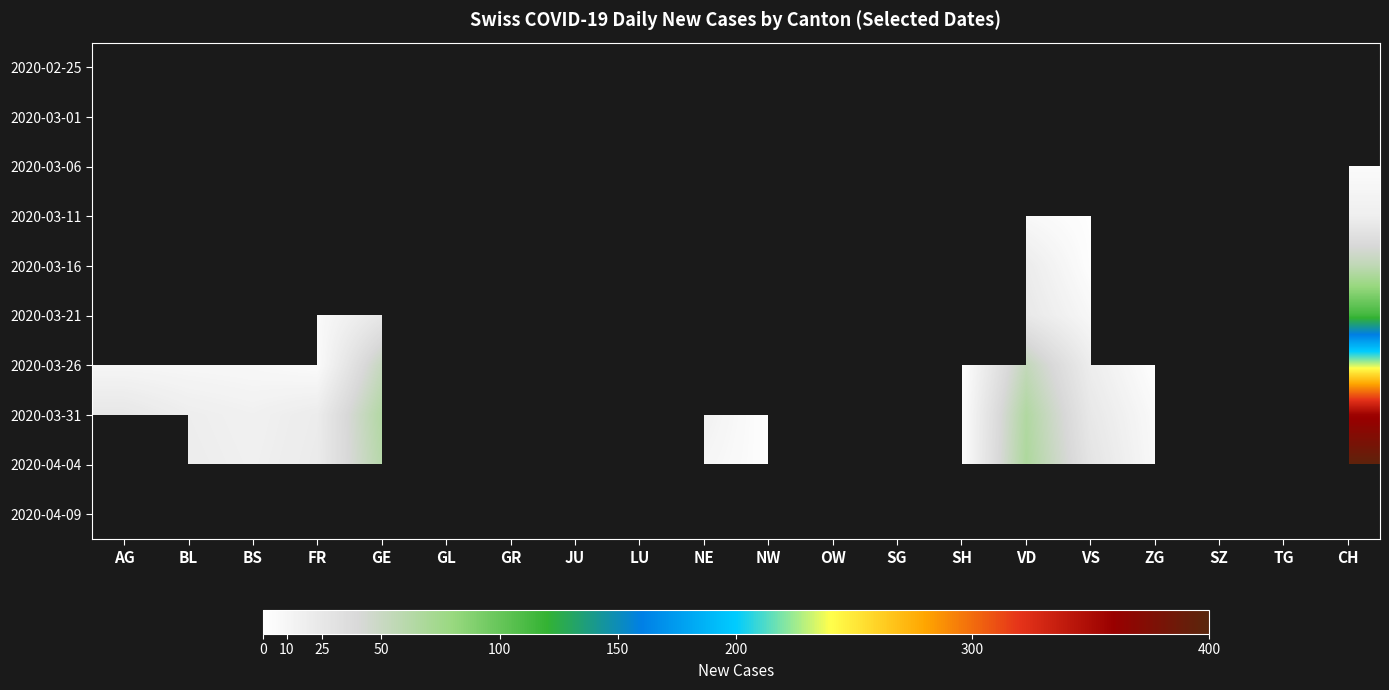

Between GL and VS, which is larger?

VS